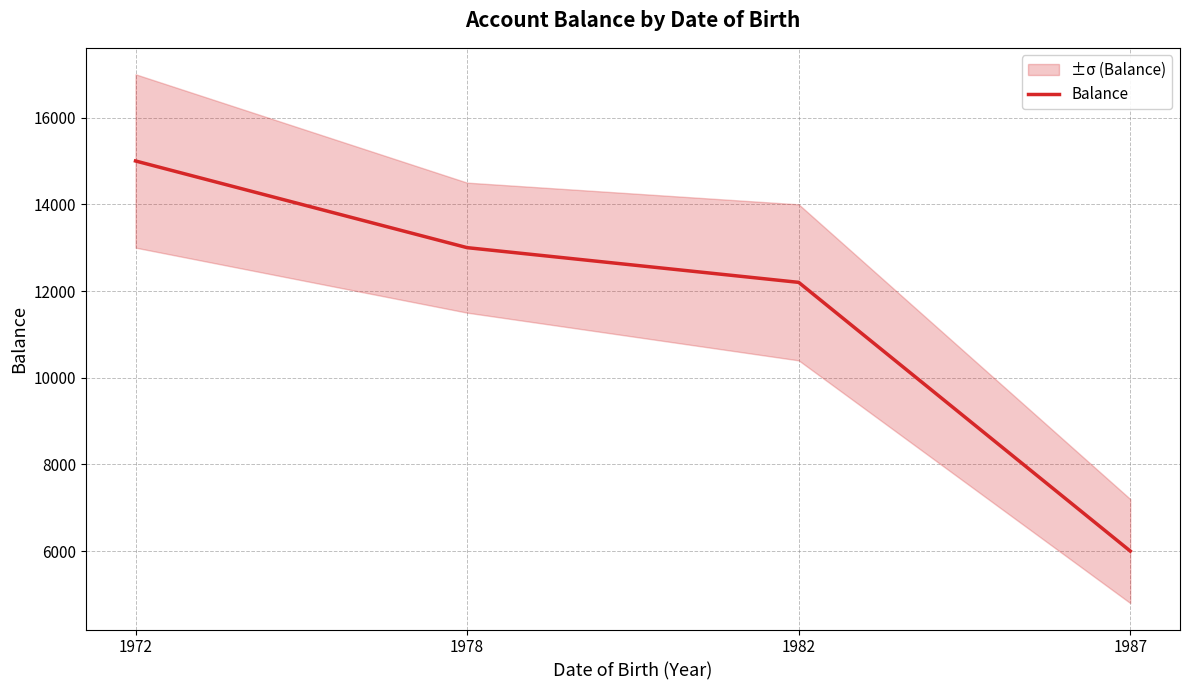

Reading left to right, list all the values displayed in this chart.

15000.9	13000.9	12200.1	6000.9